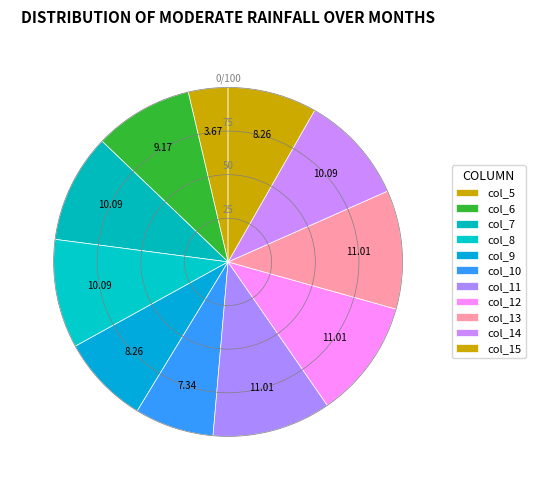

Count the number of slices in the pie.

11